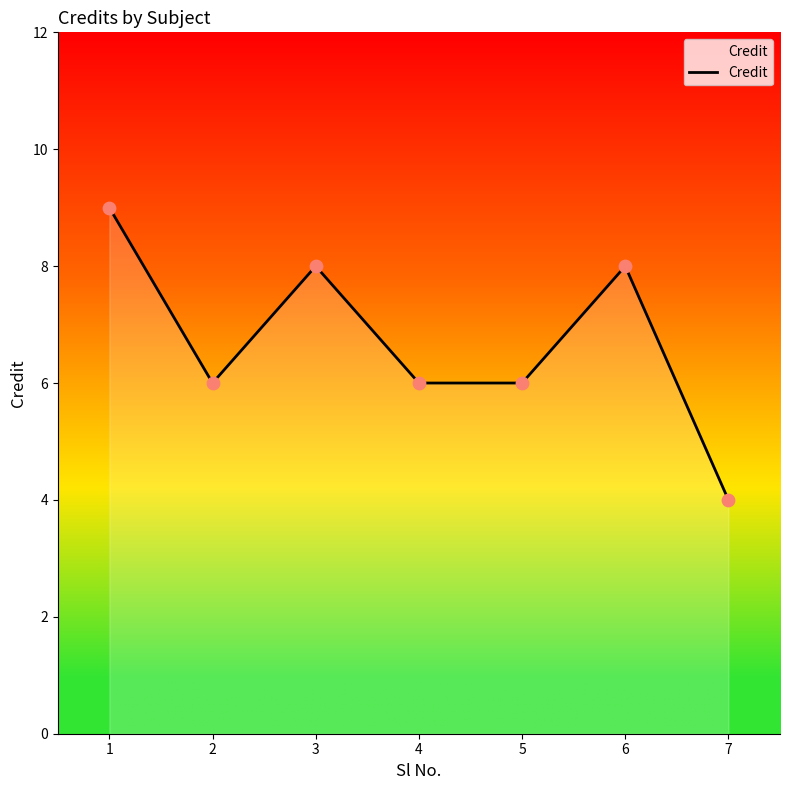

Between 6 and 5, which is larger?

6